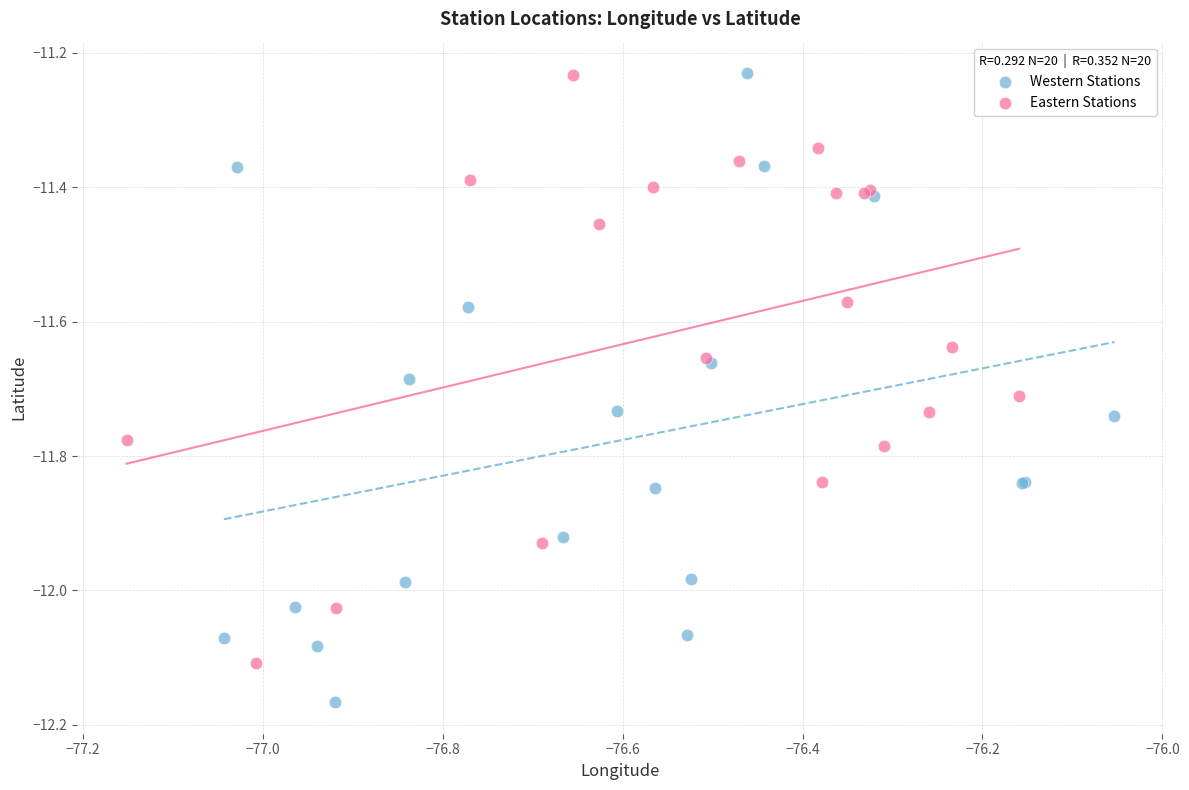

Which series reaches the minimum Y coordinate?

Western Stations